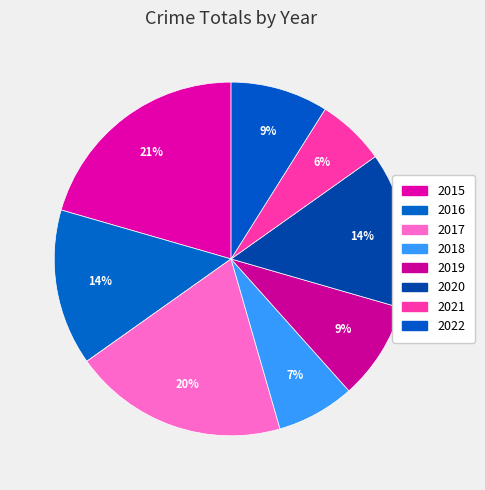

Rank the categories by value from highest to lowest.

2015, 2017, 2016, 2020, 2019, 2022, 2018, 2021